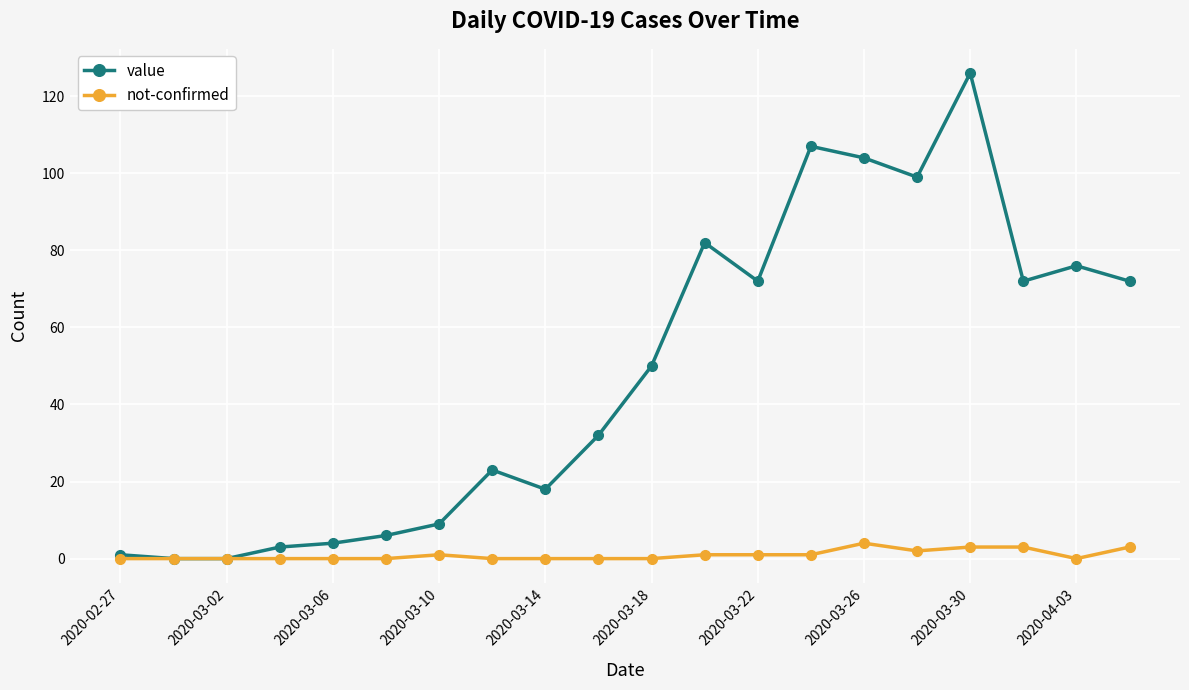

Which series has the largest total across all categories?

value